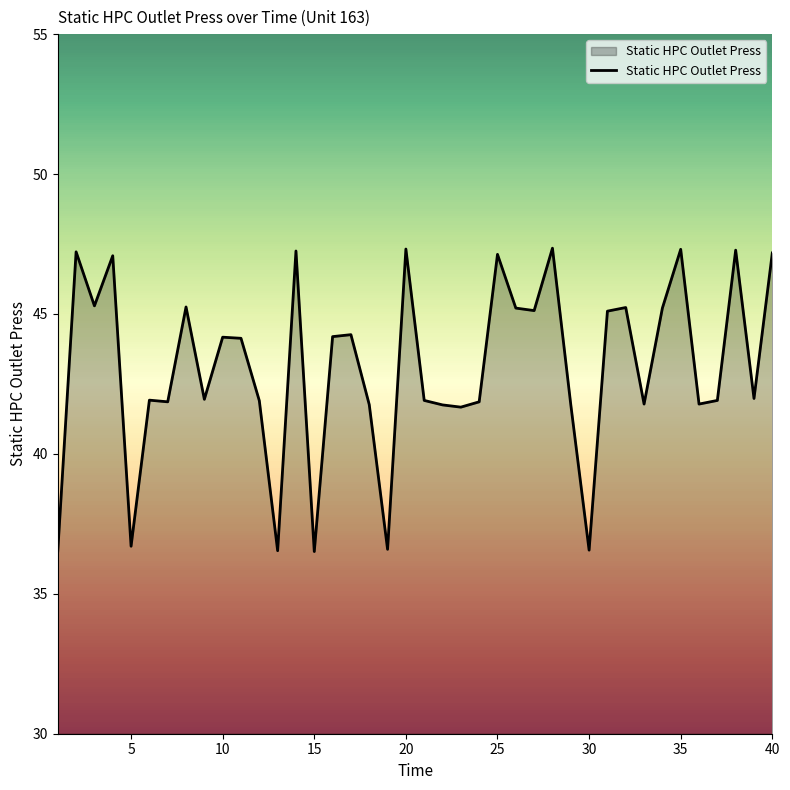

What is the difference between the maximum and minimum values?

10.8